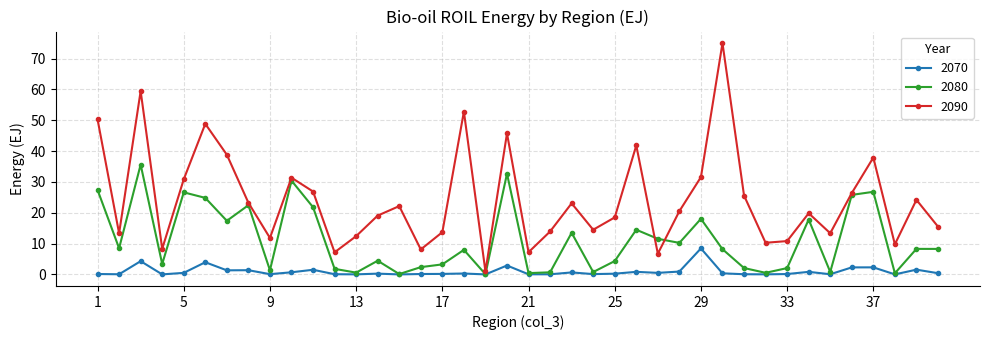

What is the maximum value shown in the chart?

75.0